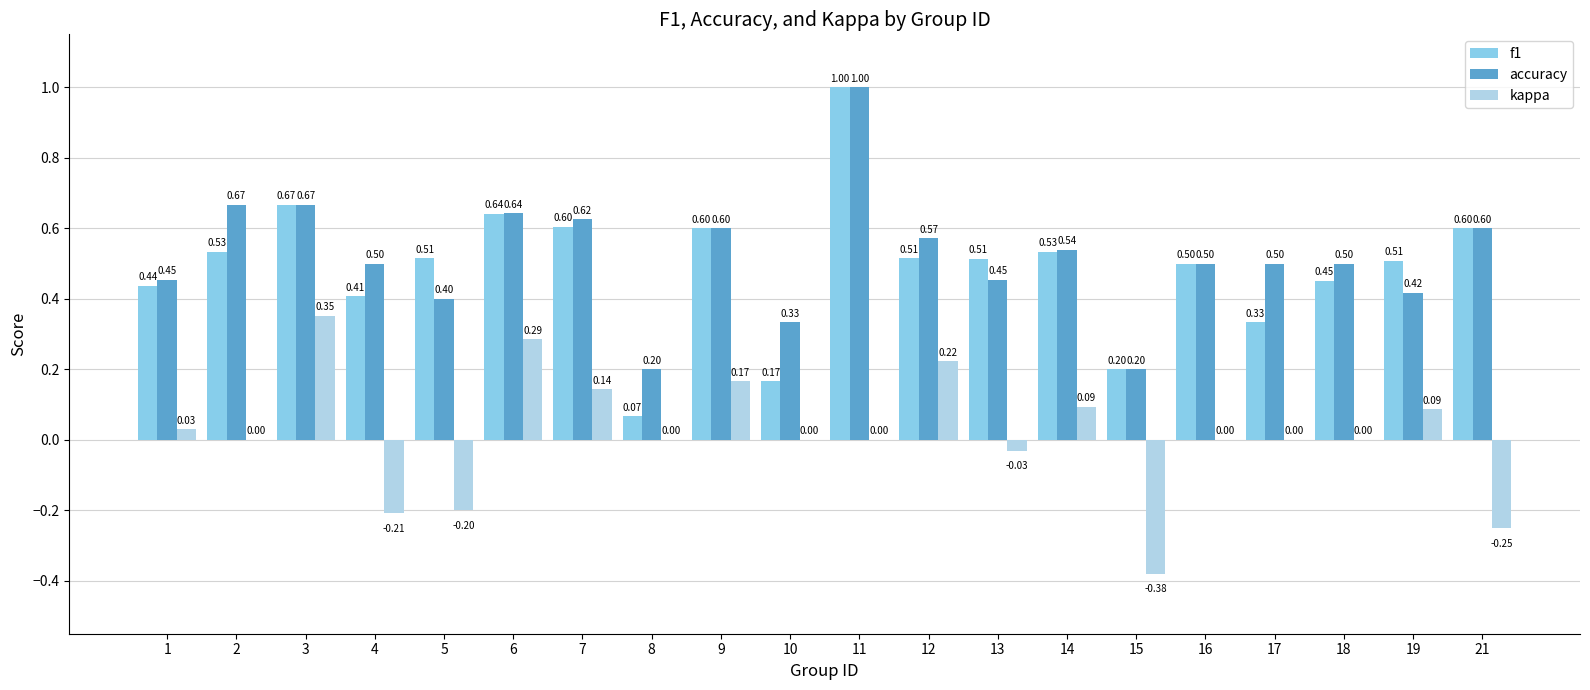

What is the sum of the f1 values at 21 and 14?

1.1